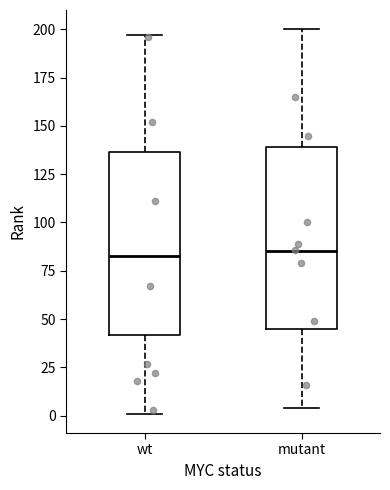

Where does the median line of the box for wt sit on the y-axis? The values are not printed on the chart, so give them approximately, as read against the axis.

85